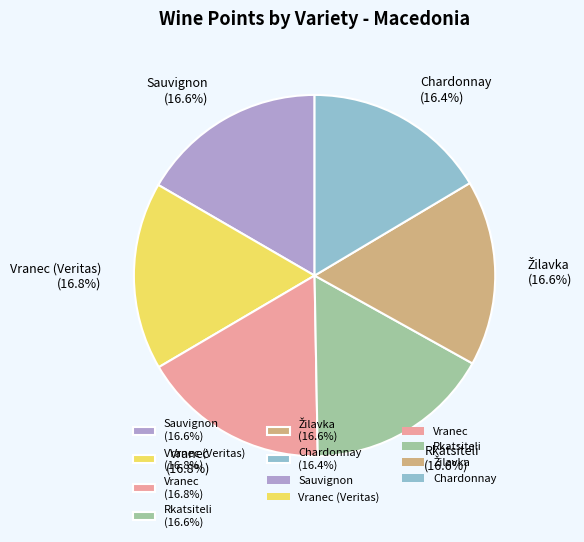

Does any single category account for the majority?

No